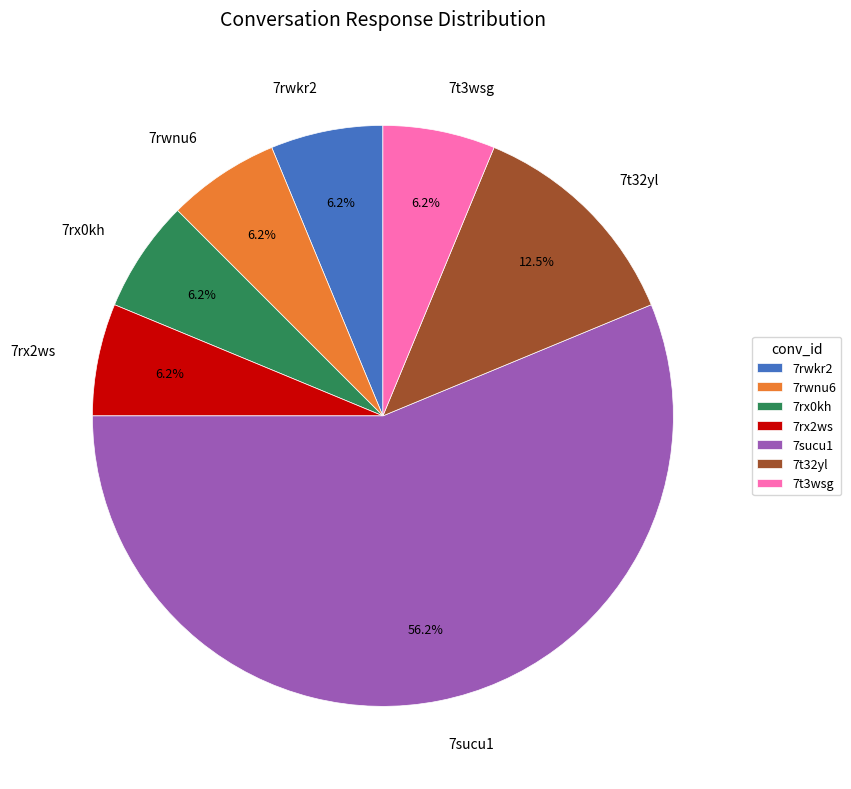

Which slice represents more than half of the pie?

7sucu1